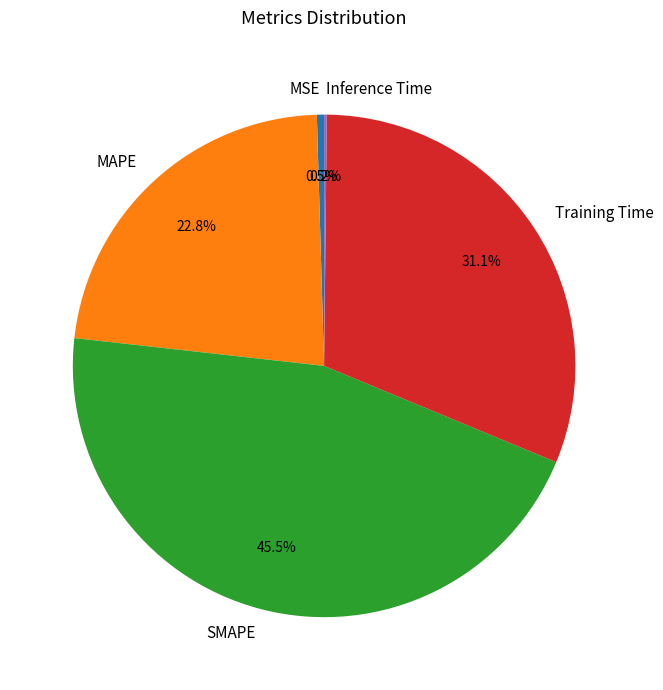

Which slice is the largest?

SMAPE